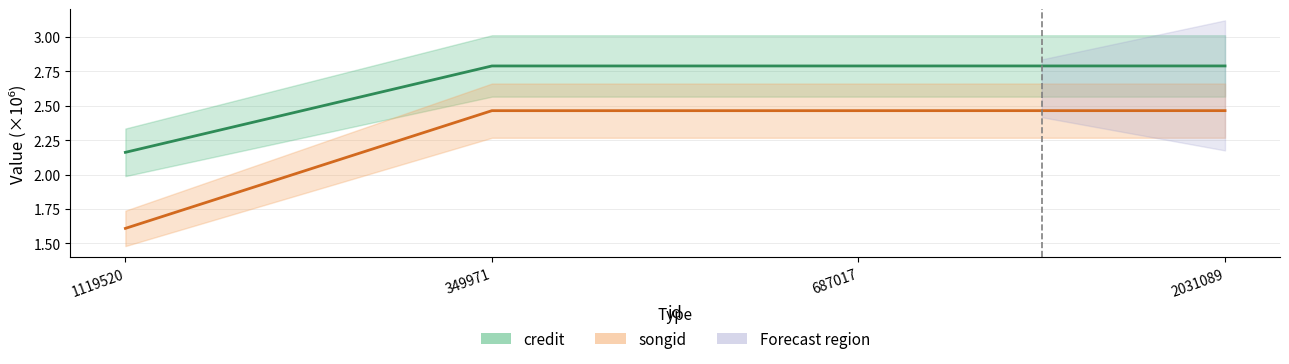

What position from the left is 687017?

3